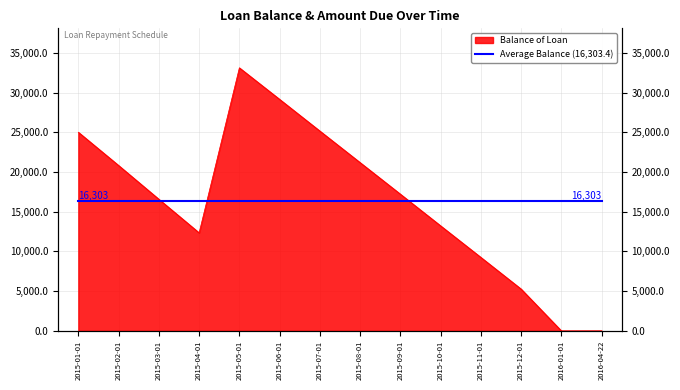

Which has a higher value, 2015-09-01 or 2015-11-01?

2015-09-01